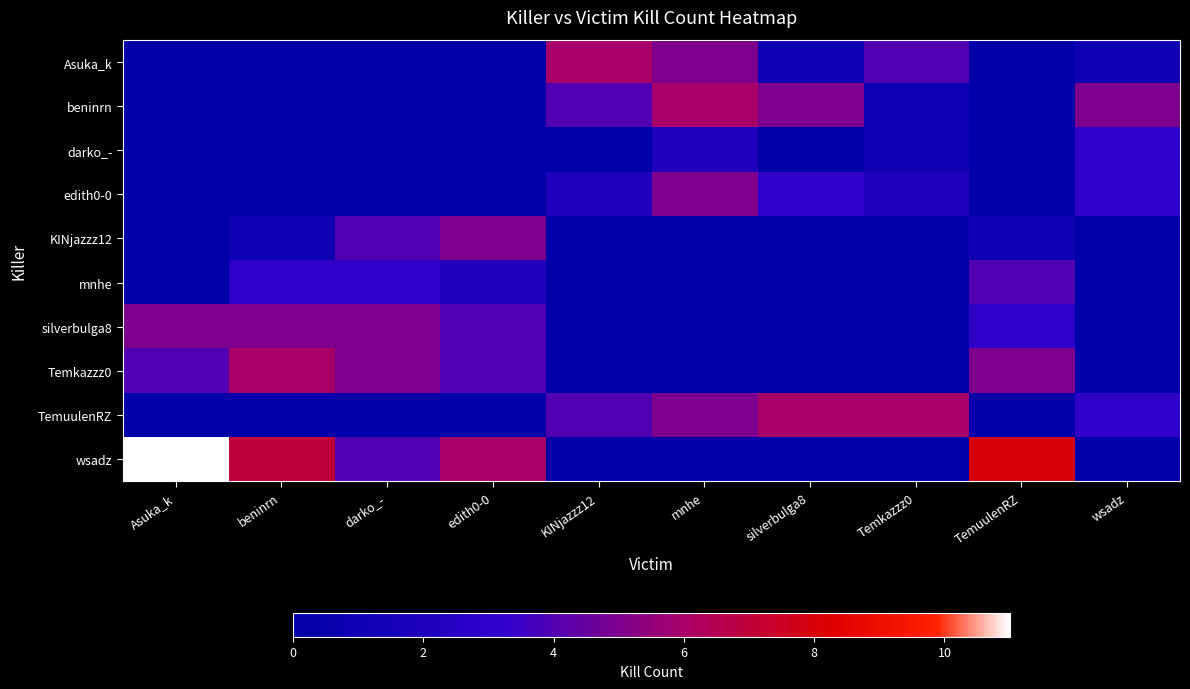

Which series has the largest total across all categories?

wsadz